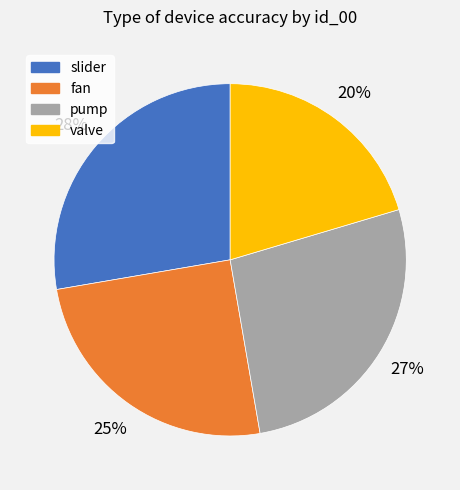

To the nearest percent, what is the combined percentage of pump and valve?

47%